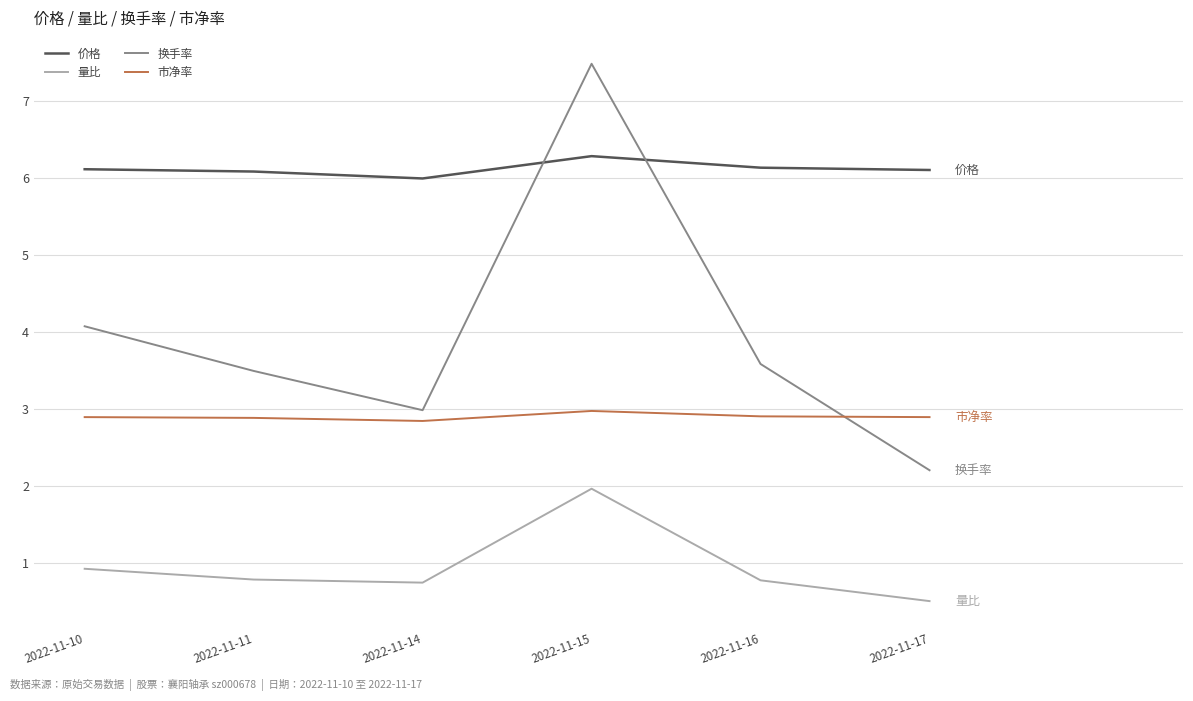

Which series has the largest total across all categories?

价格